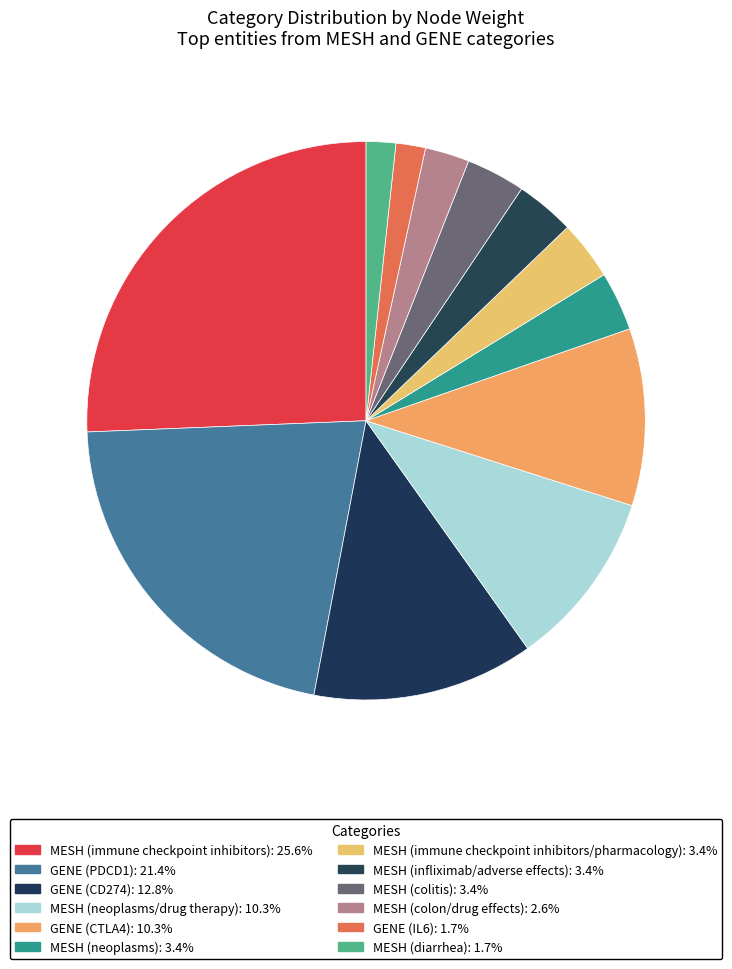

What is the smallest slice in the pie chart?

GENE (IL6)